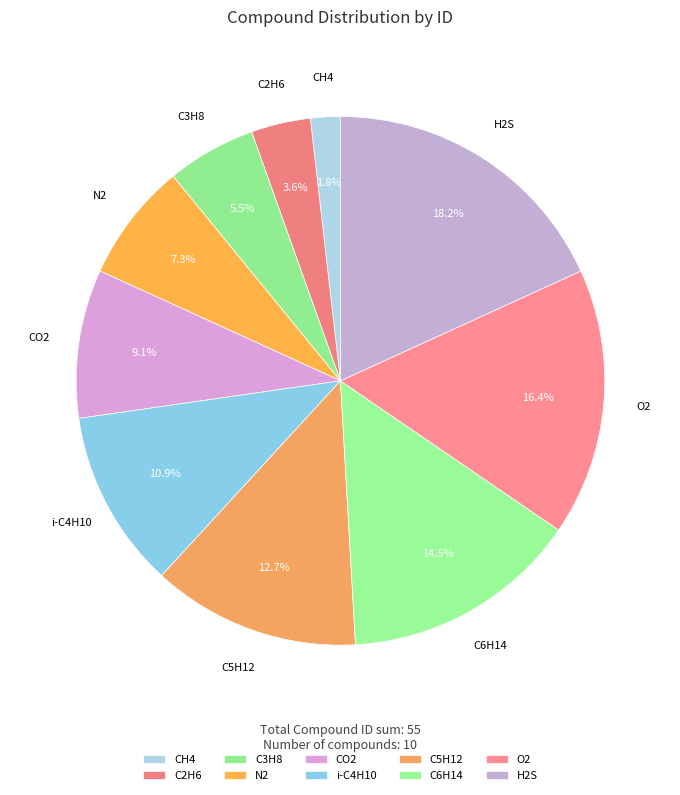

To the nearest percent, what is the combined percentage of i-C4H10 and C3H8?

16%